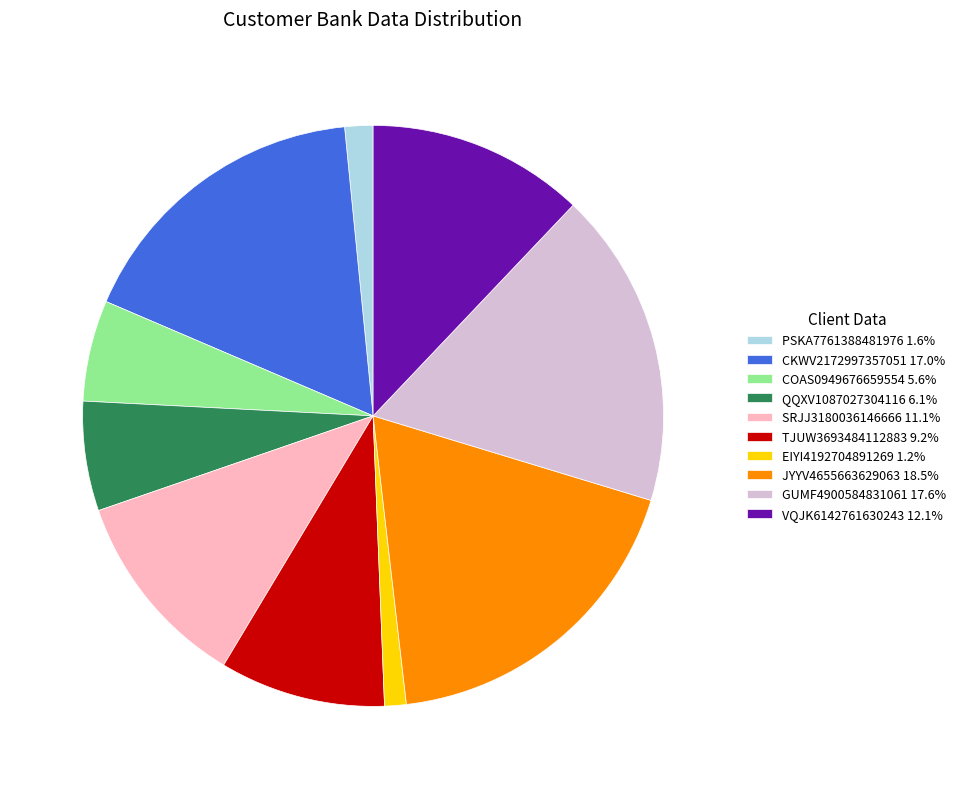

Is the sum of SRJJ3180036146666 11.1% and CKWV2172997357051 17.0% greater than half?

No